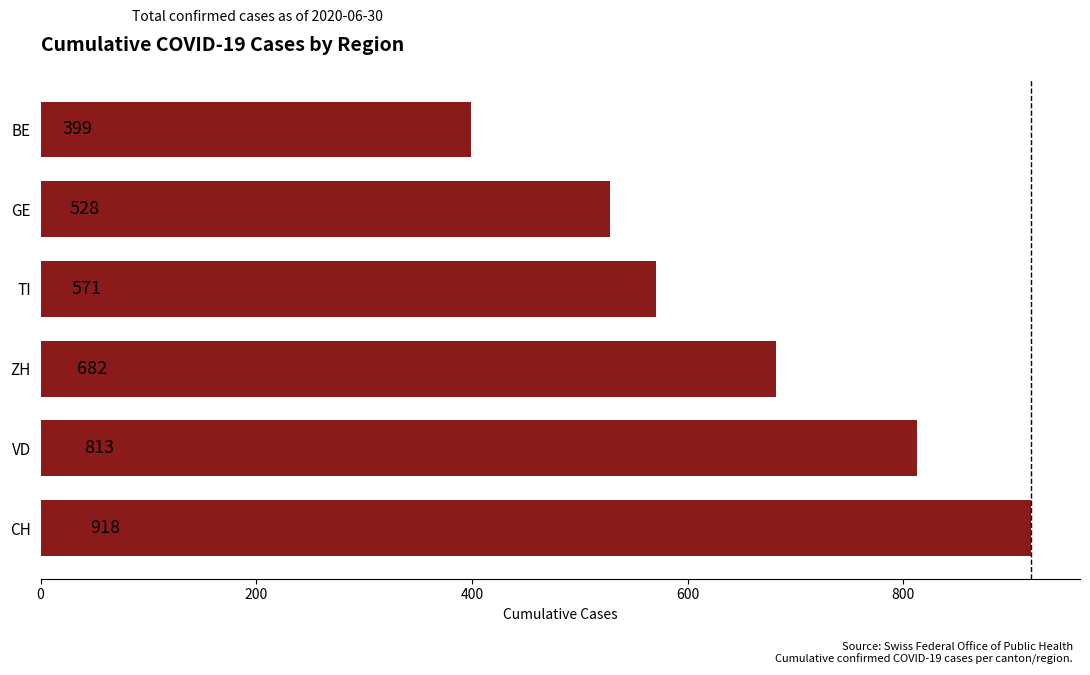

What is the difference between the maximum and minimum values?

519